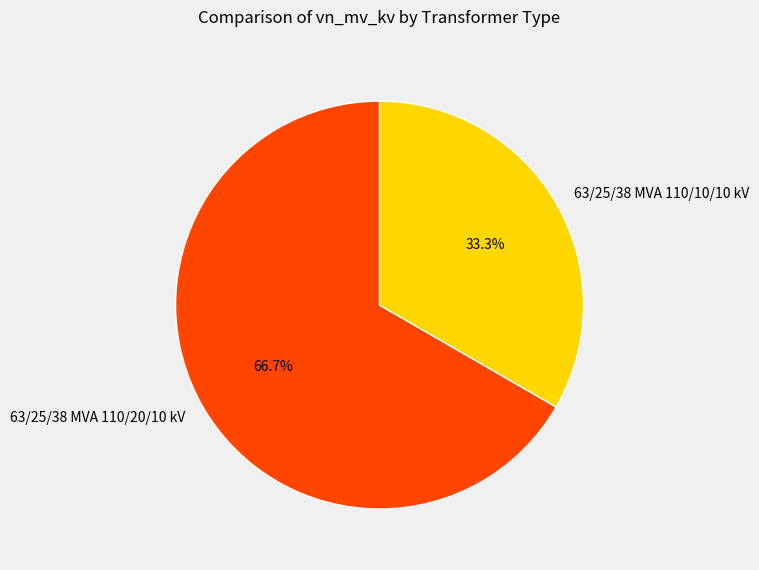

Which has a higher value, 63/25/38 MVA 110/20/10 kV or 63/25/38 MVA 110/10/10 kV?

63/25/38 MVA 110/20/10 kV